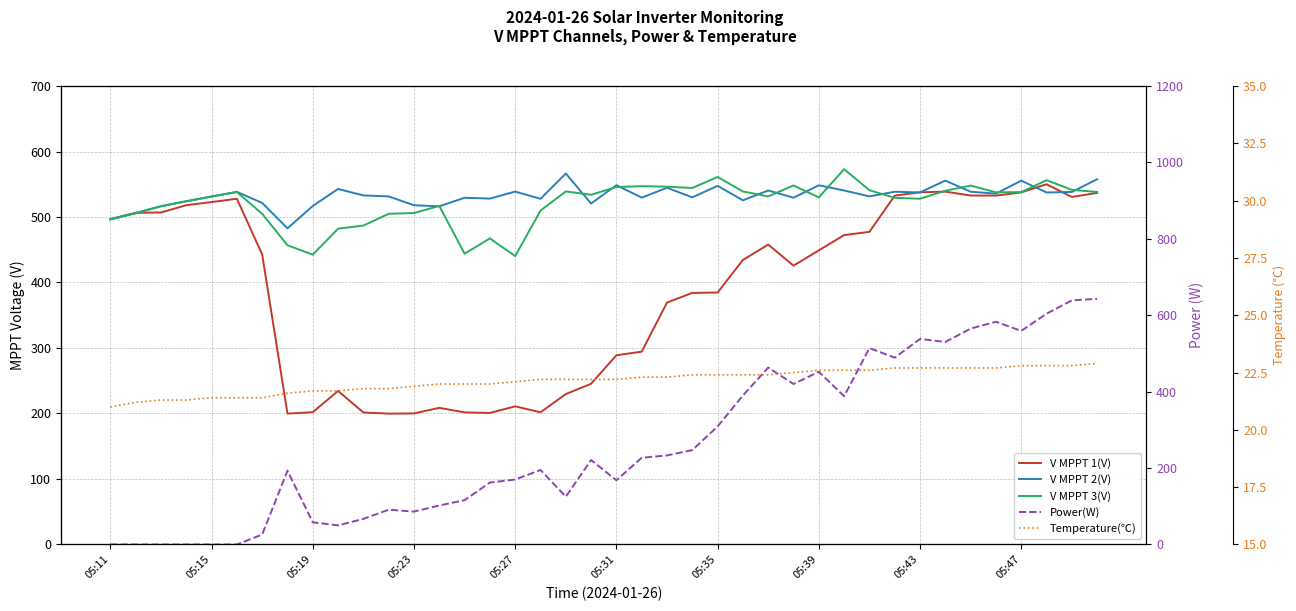

Which series changed the most between 11 and 25?

Power(W)